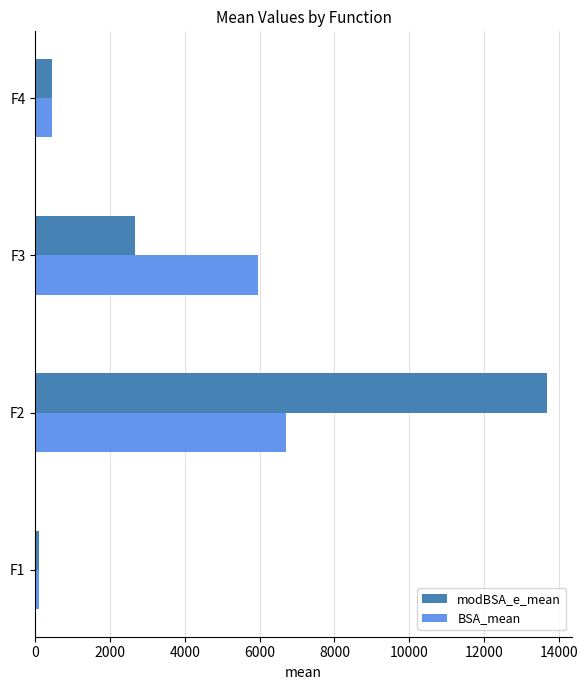

What is the highest value of the BSA_mean series?

6699.5